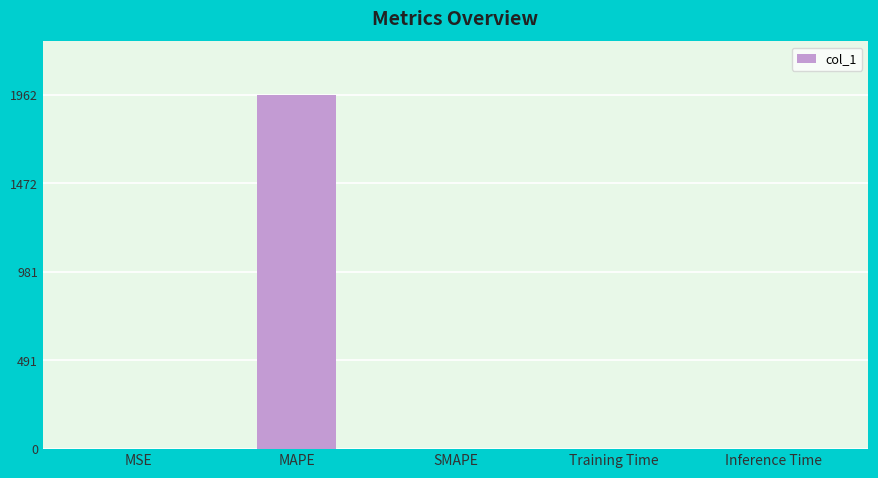

Between MSE and MAPE, which is larger?

MAPE